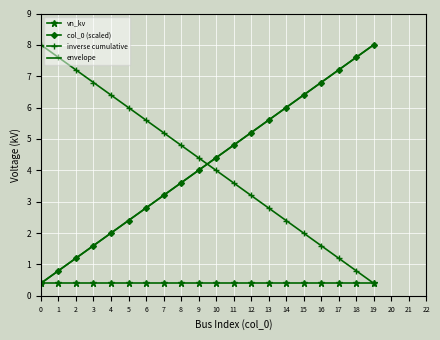

What is the sum of all cumulative values?

84.0